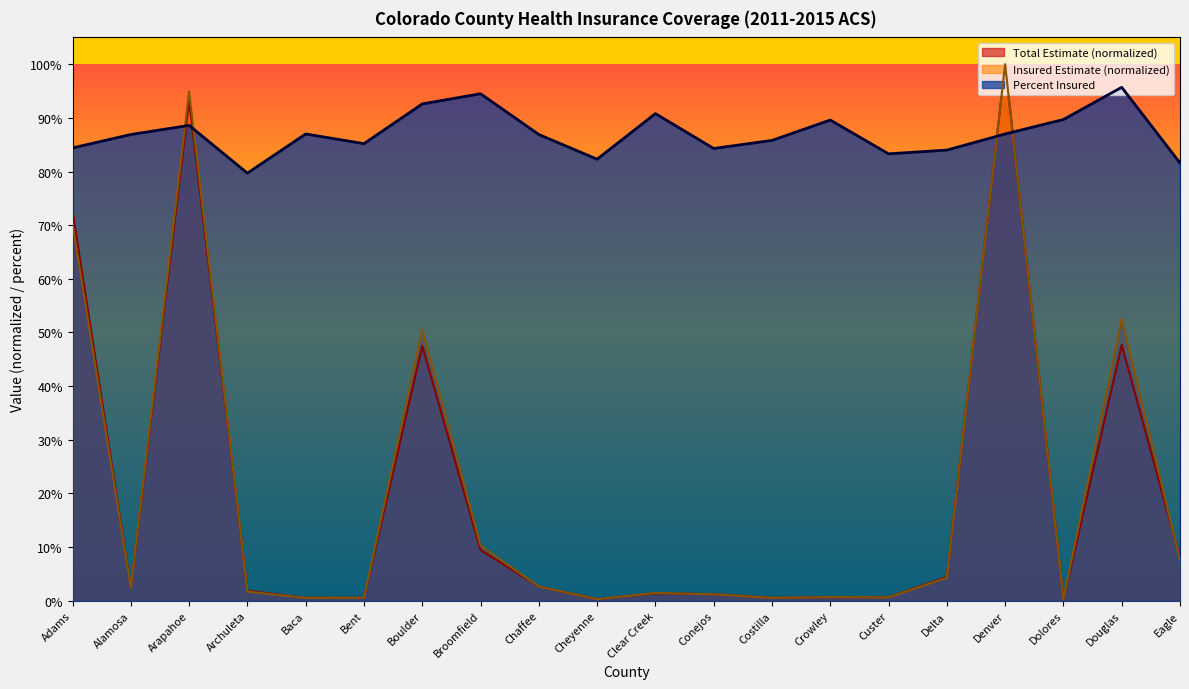

What is the sum of the Total Estimate values at Conejos and Arapahoe?

0.9